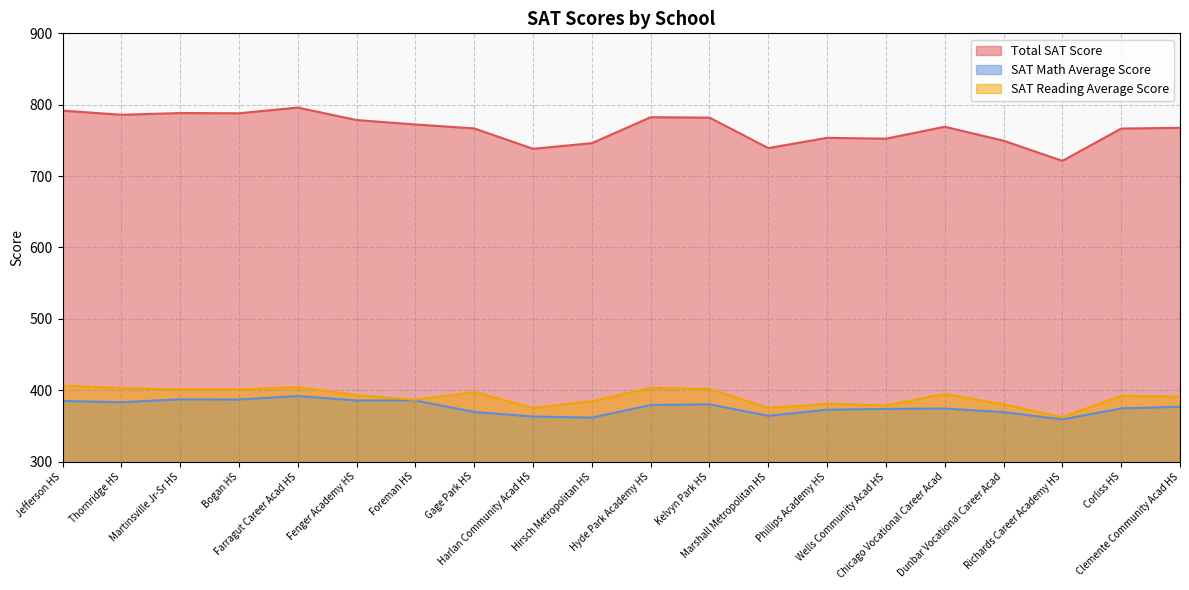

How many distinct data groups are displayed?

3